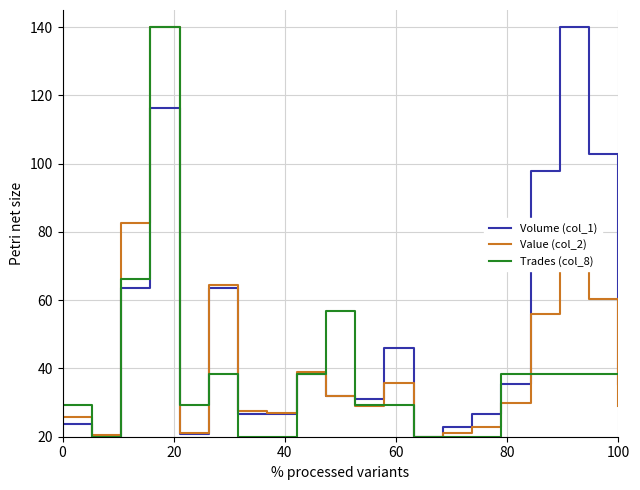

List the series in order of their overall mean, lowest first.

Trades (col_8), Value (col_2), Volume (col_1)